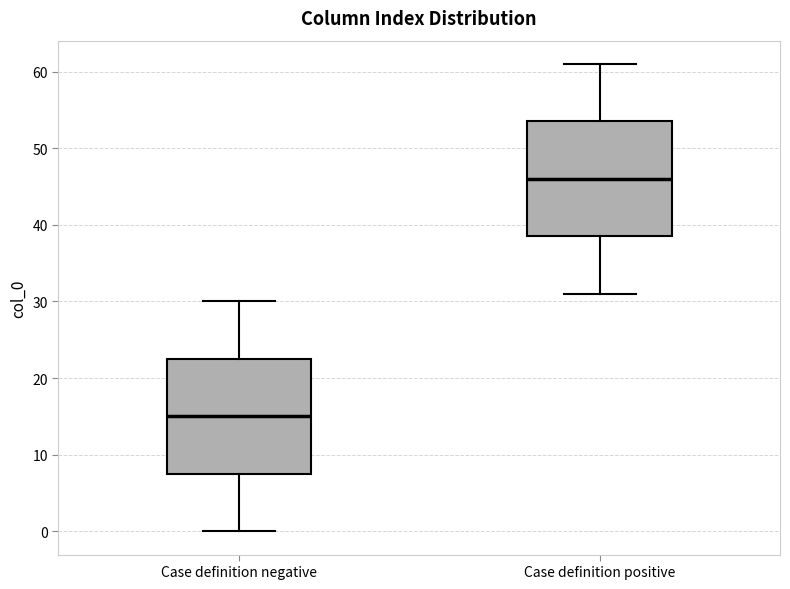

Where does the upper whisker of the box for Case definition positive end on the y-axis? The values are not printed on the chart, so give them approximately, as read against the axis.

61